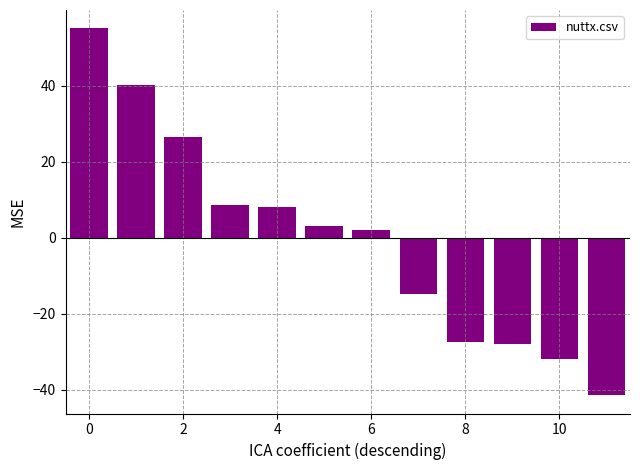

How many positive values are there?

7